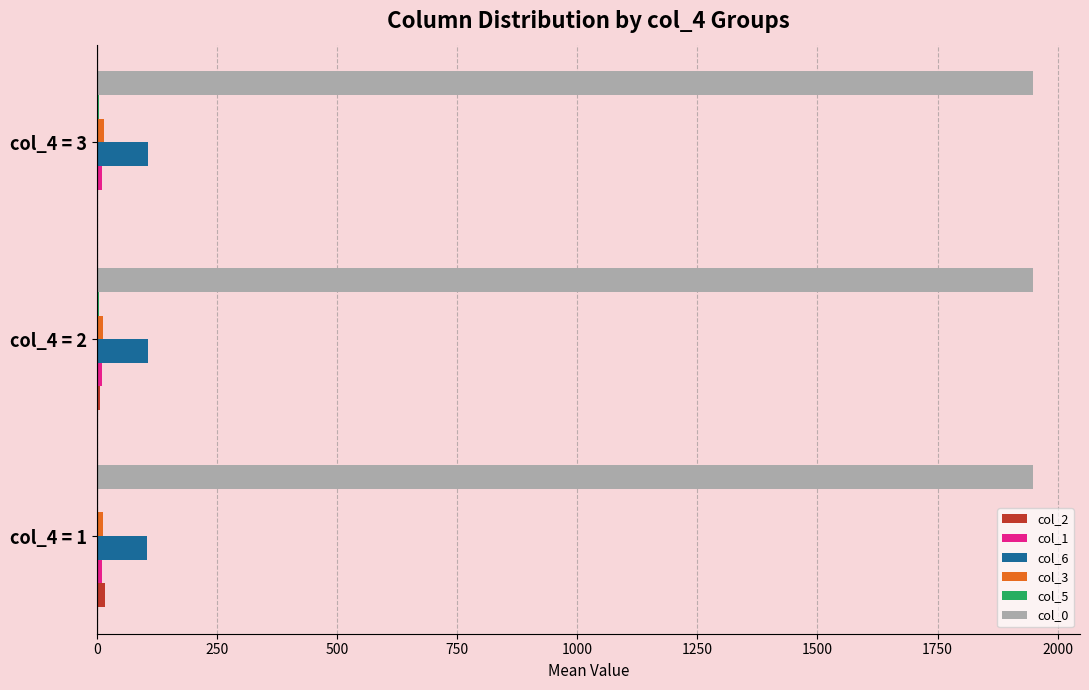

What is the maximum value shown in the chart?

1949.0